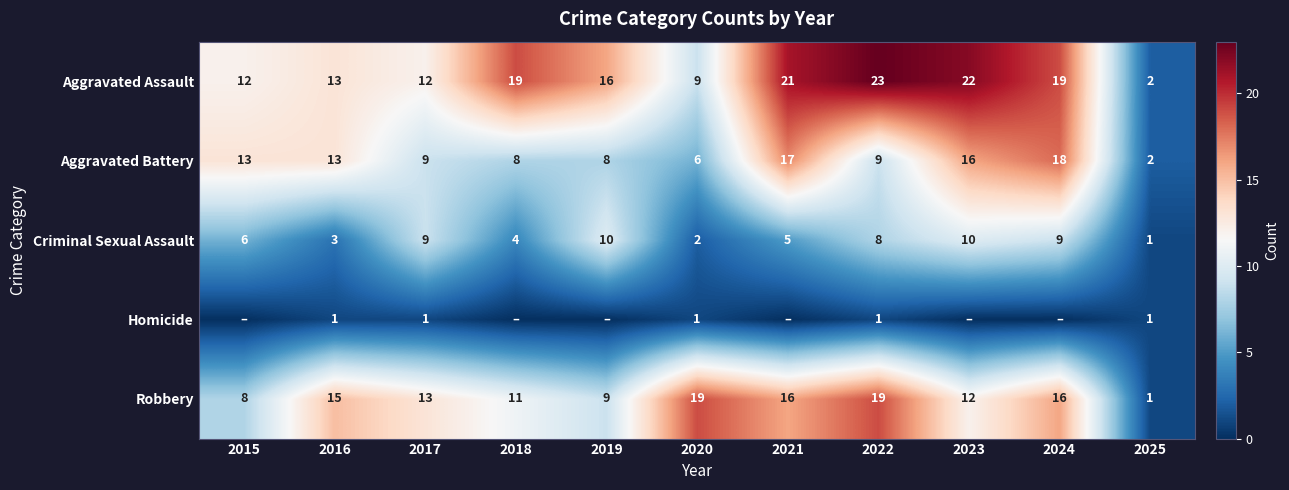

Is the value of Aggravated Battery at 2020 greater than the value of Aggravated Assault at 2025?

Yes